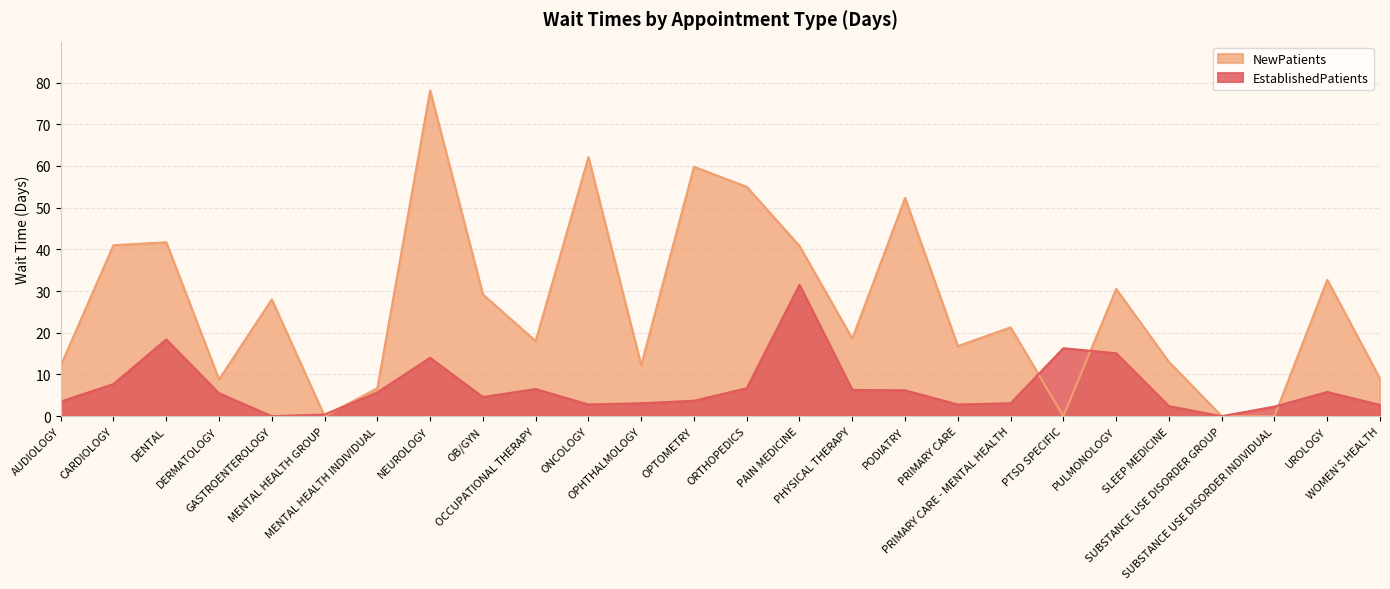

After their last crossing, which series has the higher values: NewPatients or EstablishedPatients?

NewPatients